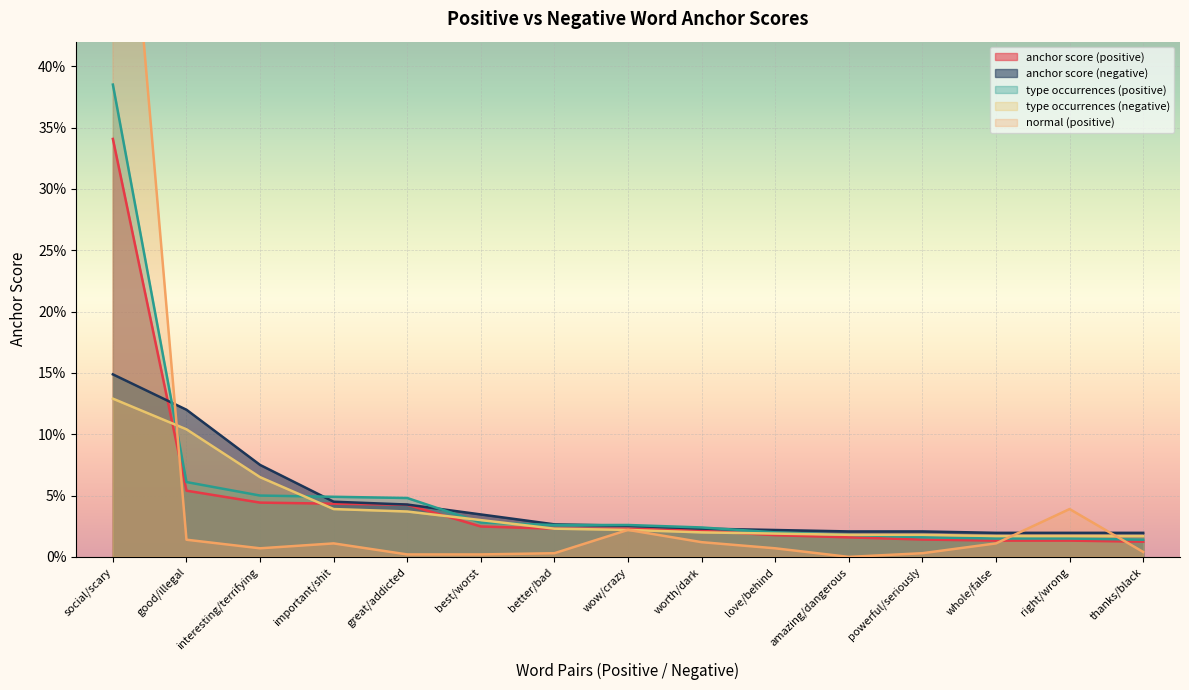

At which category is the sum across all series the highest?

social/scary